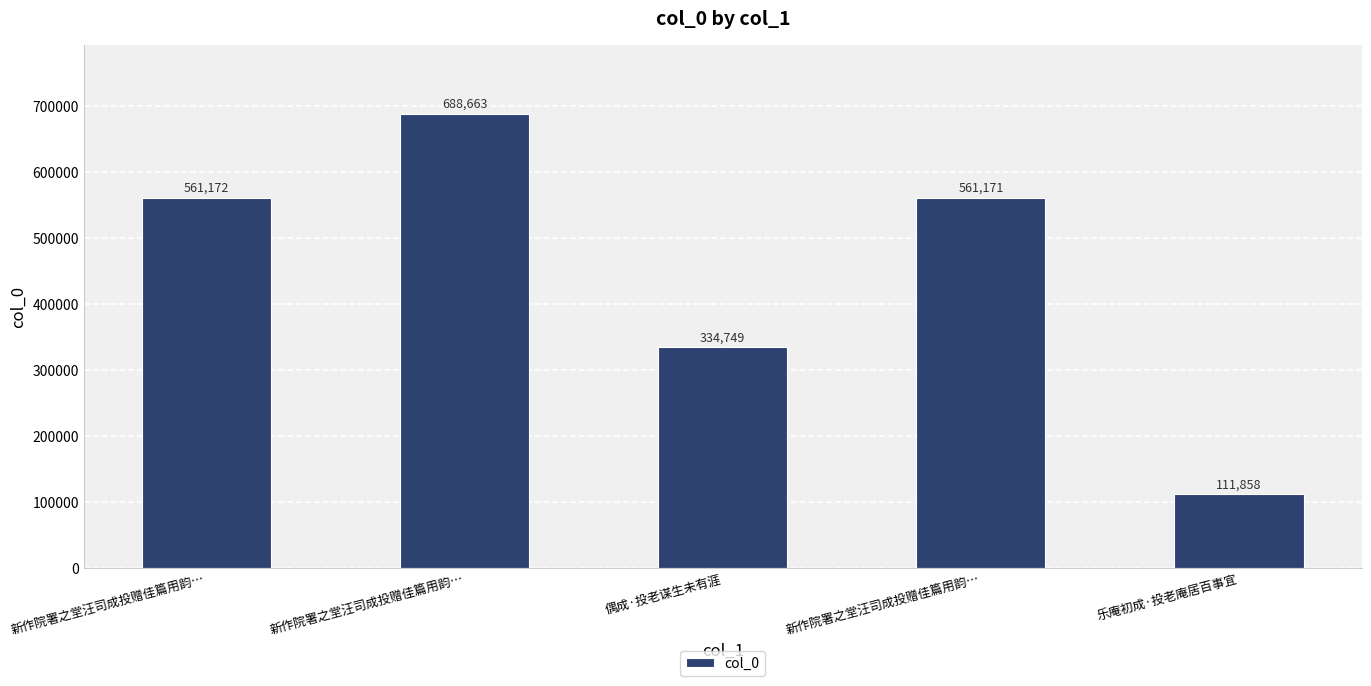

What is the difference between the maximum and minimum values?

576805